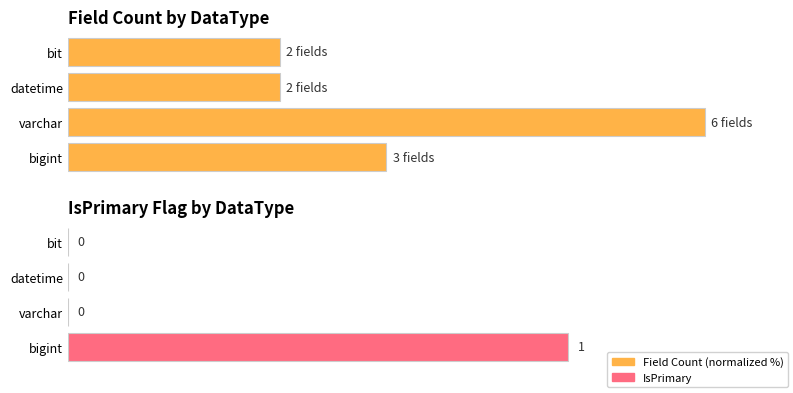

How many distinct data groups are displayed?

2